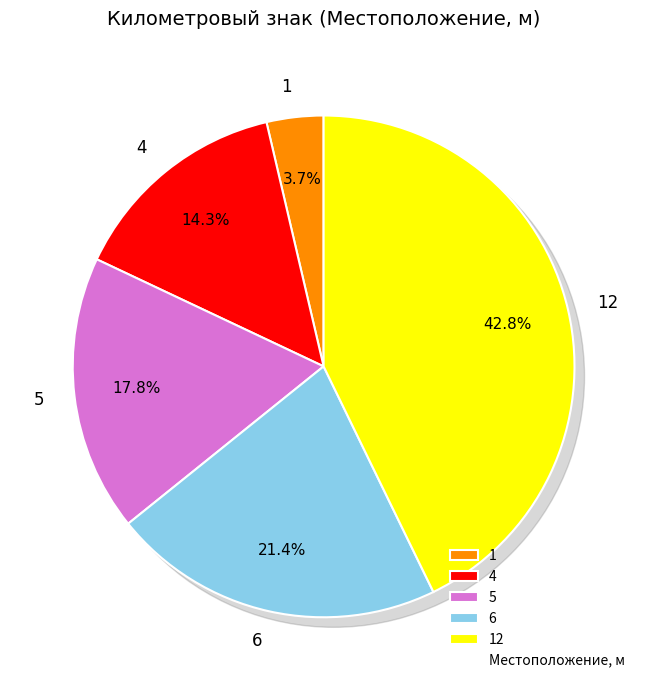

Is it true that 12 is 54% of the pie?

False